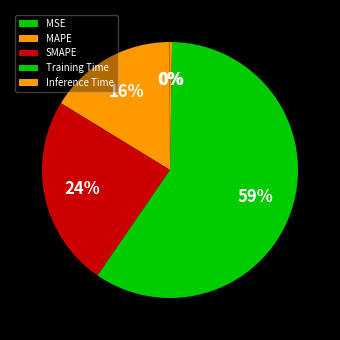

What percentage is the Training Time slice, to the nearest percent?

59%